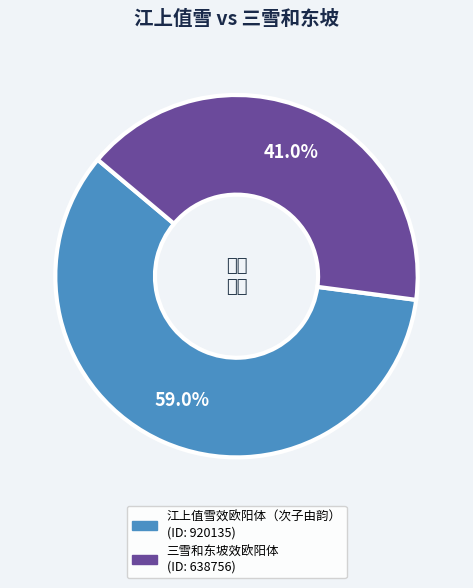

Is there a majority slice in this chart?

Yes